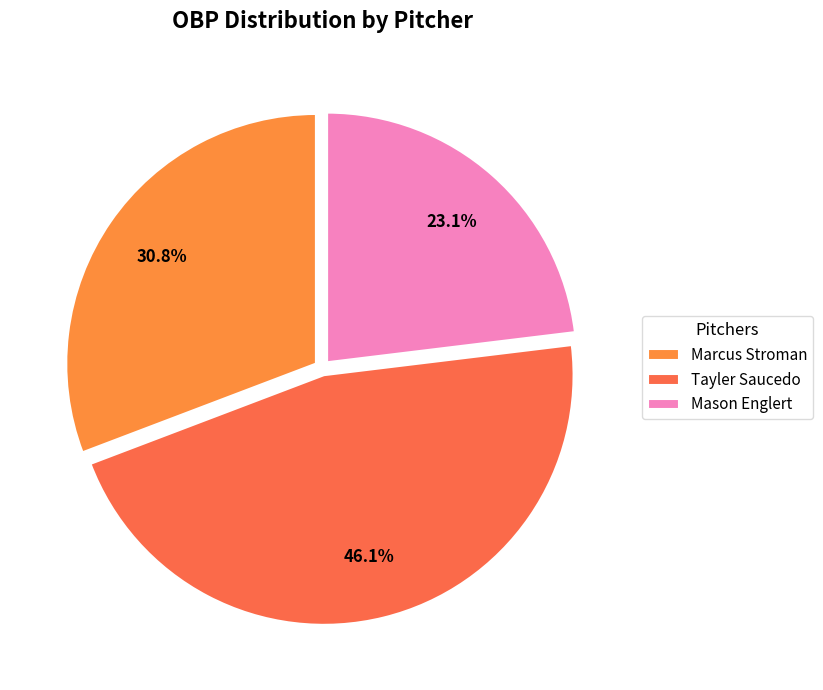

Which slice is the largest?

Tayler Saucedo